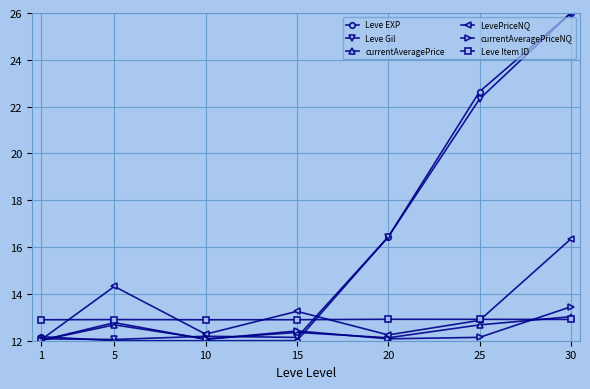

How many interior local peaks does the currentAveragePriceNQ series have?

2